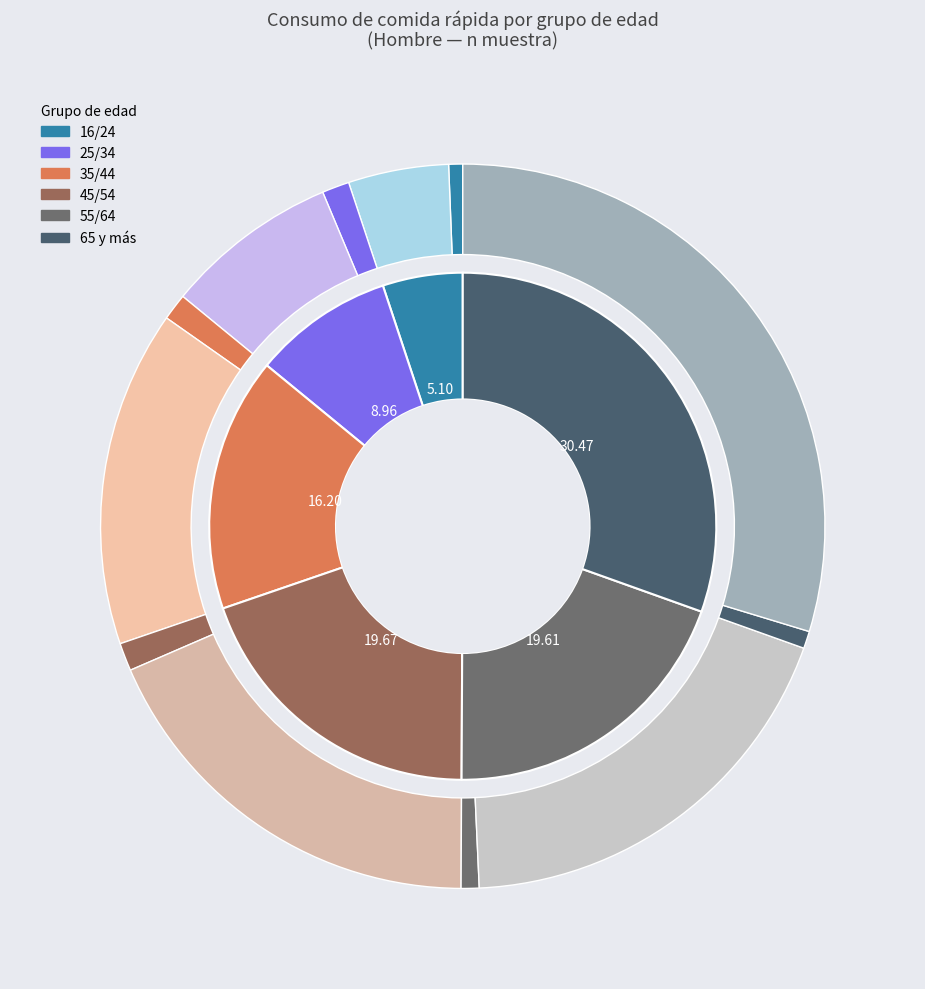

Is there a majority slice in this chart?

No